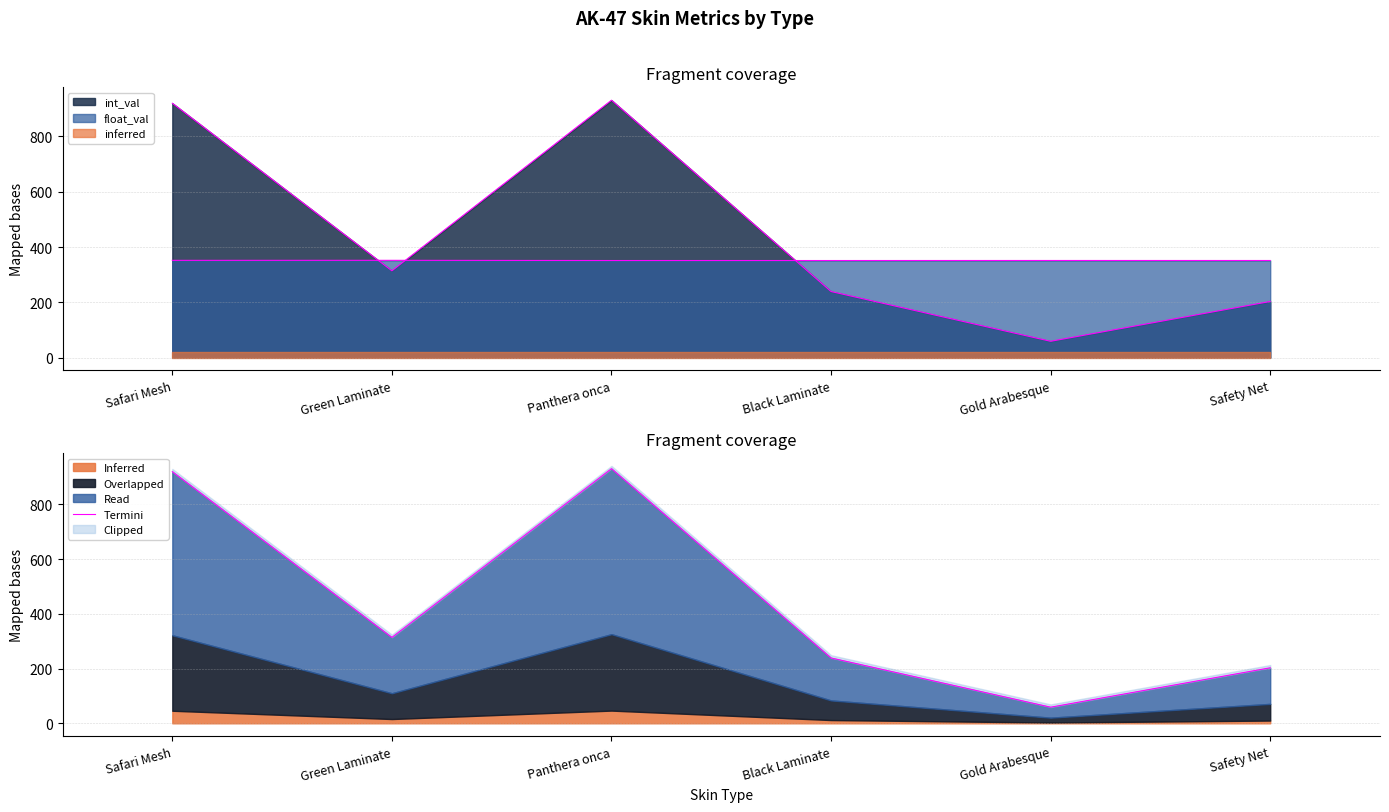

Which category has the lowest value across all series?

Gold Arabesque